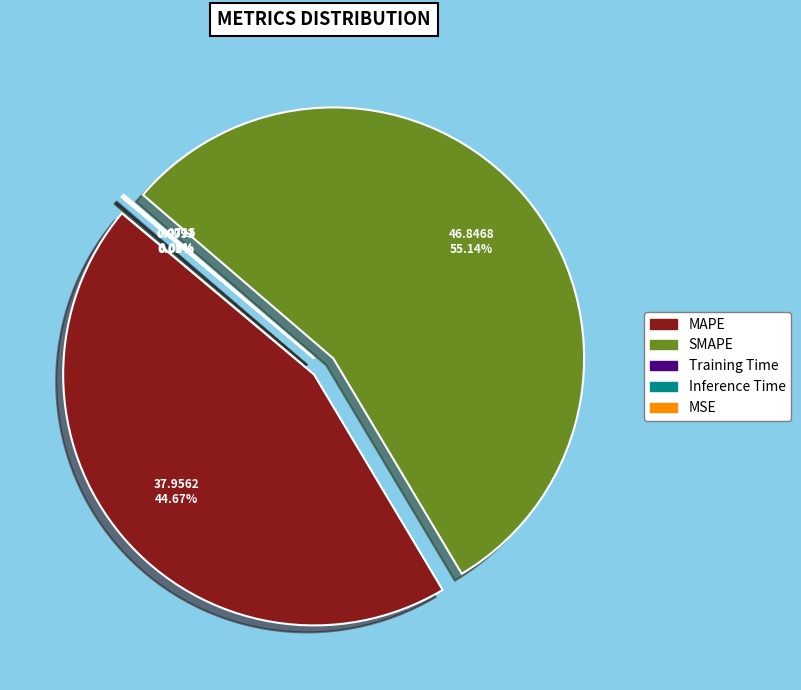

What is the majority slice?

SMAPE